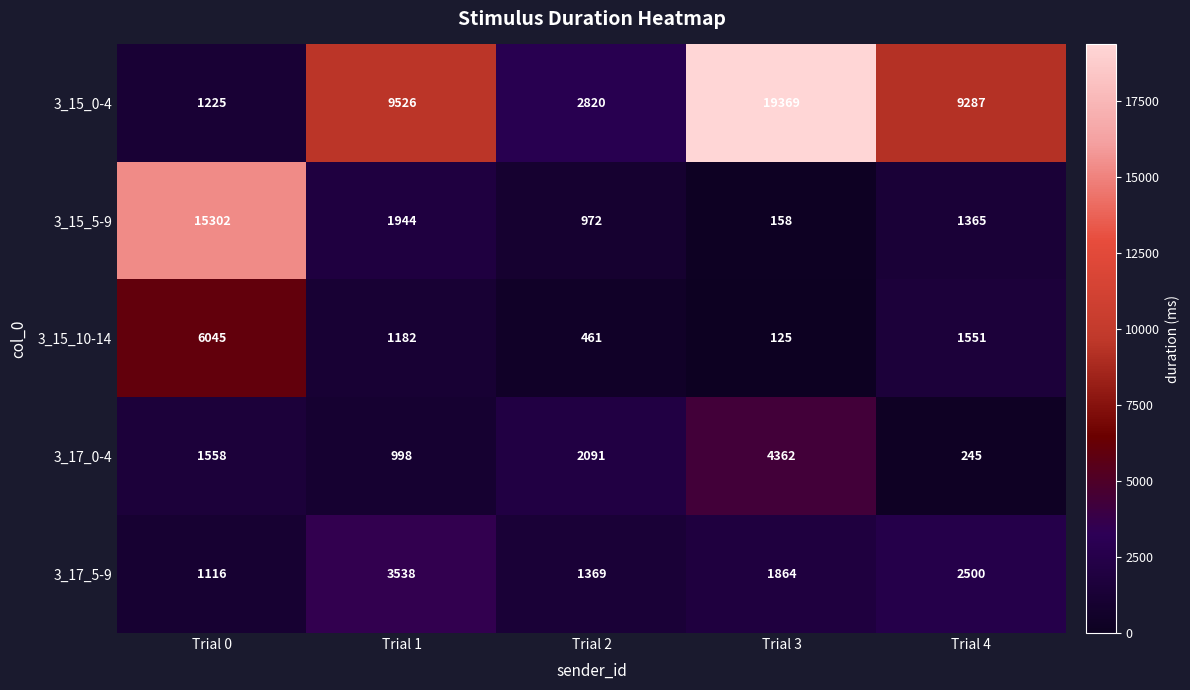

Which series changed the most between Trial 0 and Trial 3?

3_15_0-4